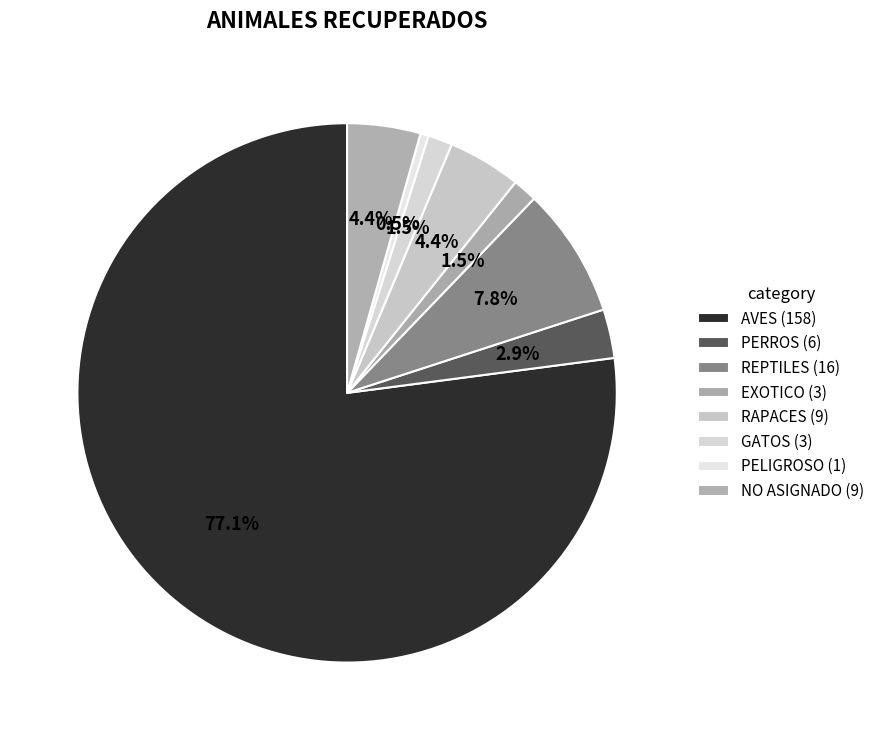

What percentage is the REPTILES slice, to the nearest percent?

8%